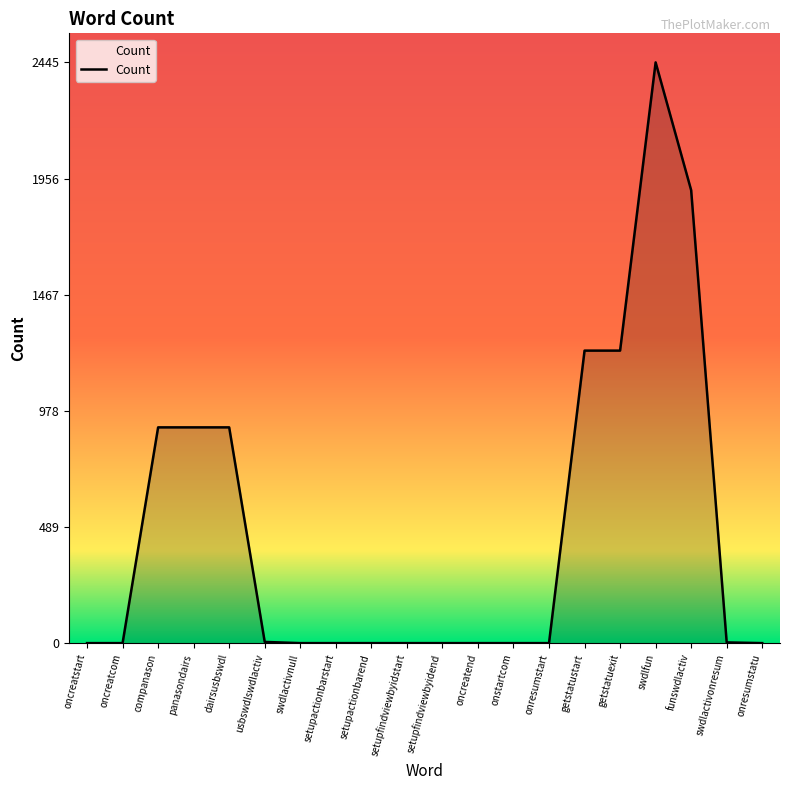

The chart shows a value of 909 at companason. True or false?

True